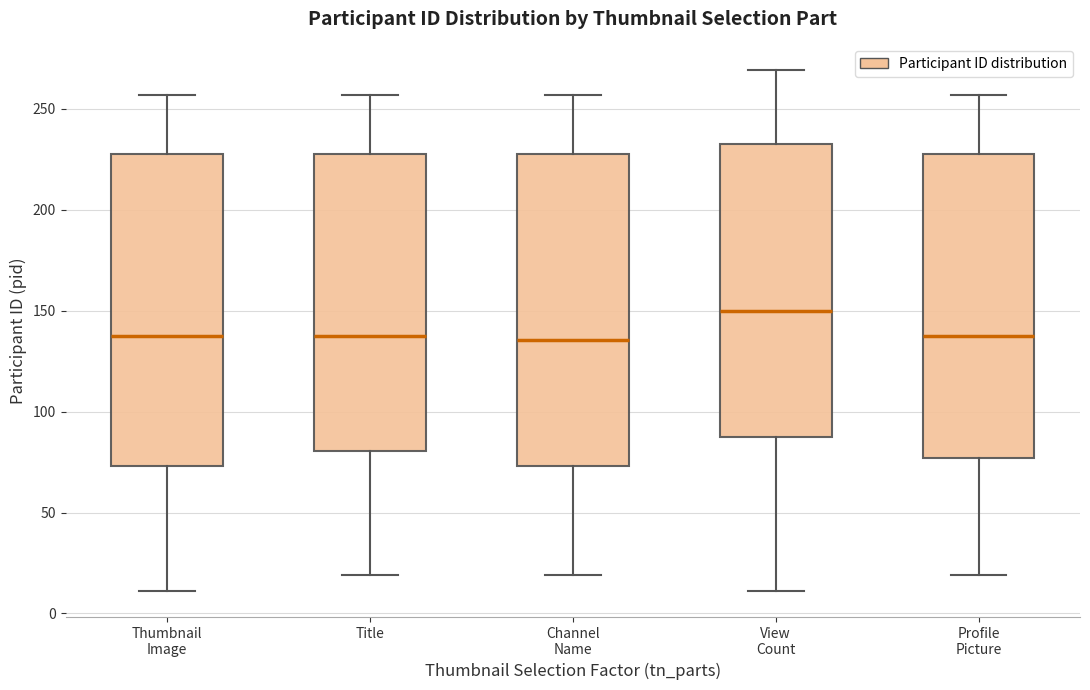

Reading left to right, read every box against the y-axis: the position of its median line, the range the box covers, and the ends of its whiskers. The values are not printed on the chart, so give them approximately, as read against the axis.

Thumbnail Image: median 140, box 75 to 230, whiskers 10 to 255
Title: median 140, box 80 to 230, whiskers 20 to 255
Channel Name: median 135, box 75 to 230, whiskers 20 to 255
View Count: median 150, box 90 to 235, whiskers 10 to 270
Profile Picture: median 140, box 75 to 230, whiskers 20 to 255